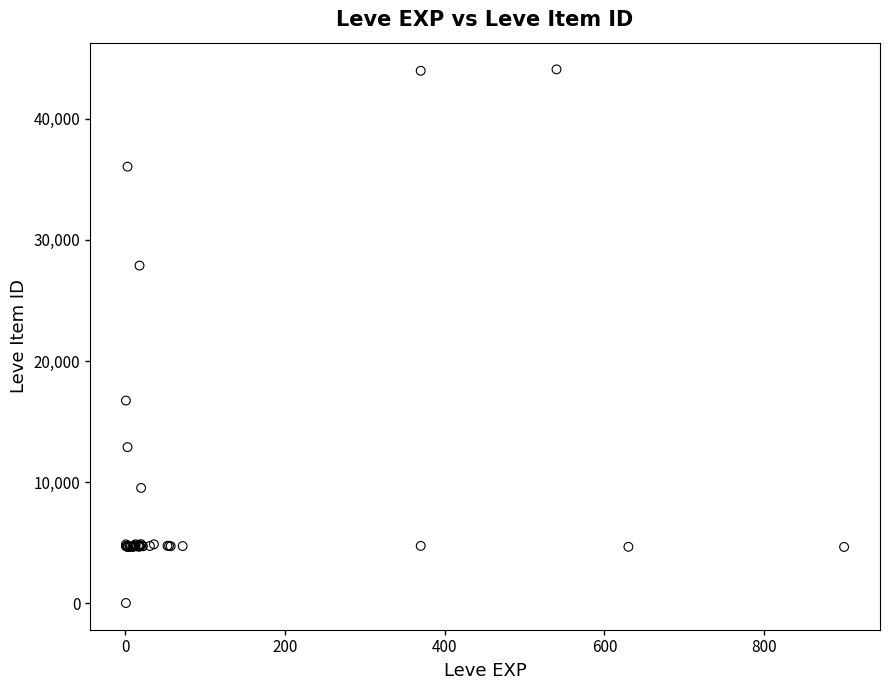

What Y value in the scatter plot is closest to 22050?

16734